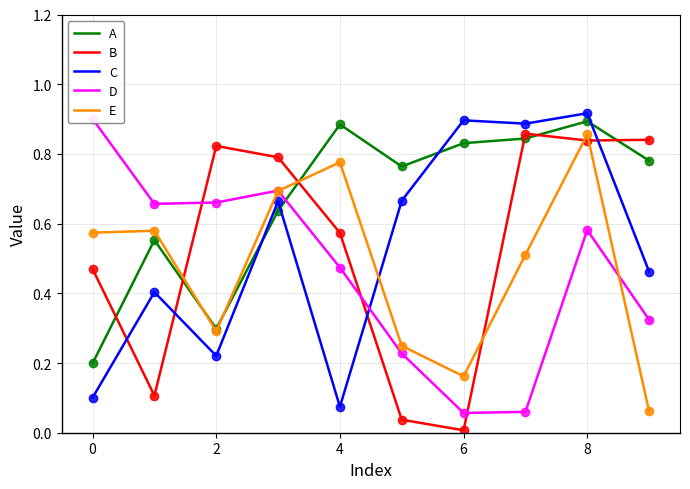

How many times do B and E cross each other?

5